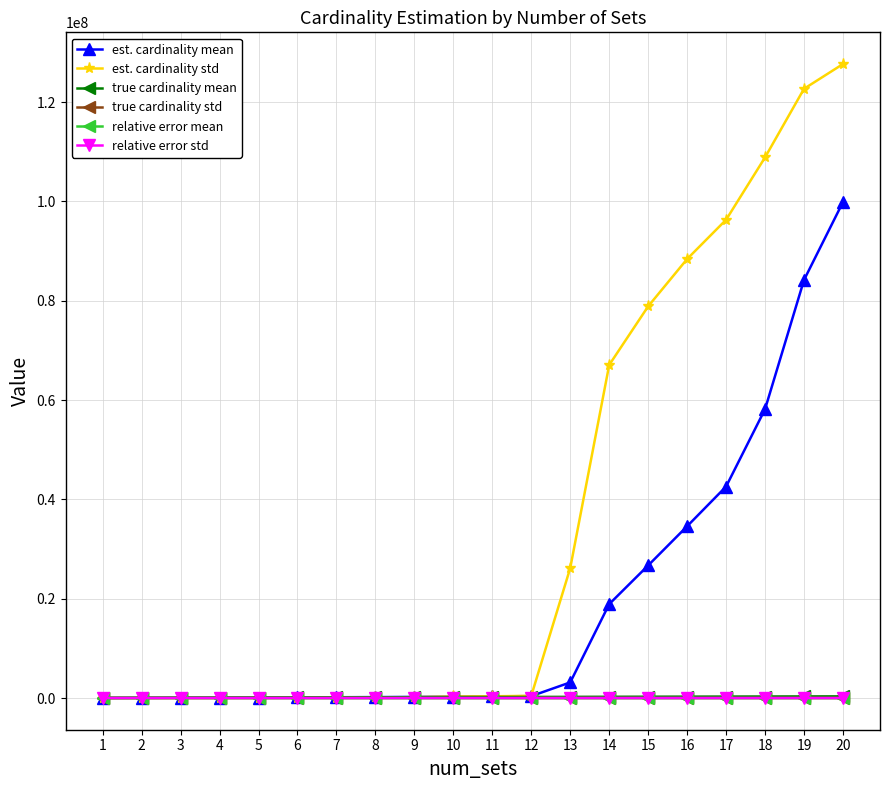

What is the value of the true cardinality std point at the 3rd from the left?

35.1